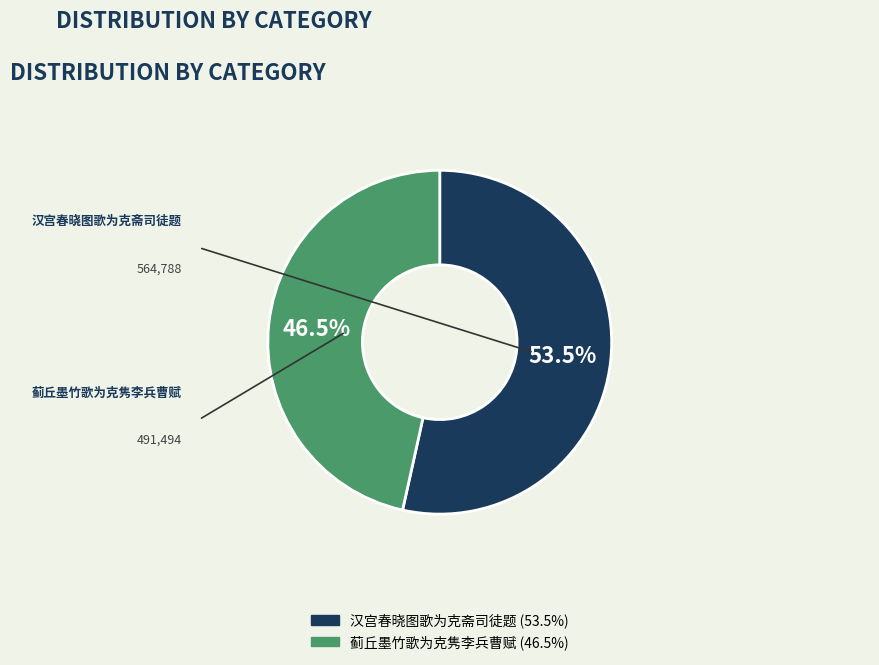

Between 蓟丘墨竹歌为克隽李兵曹赋 and 汉宫春晓图歌为克斋司徒题, which is larger?

汉宫春晓图歌为克斋司徒题